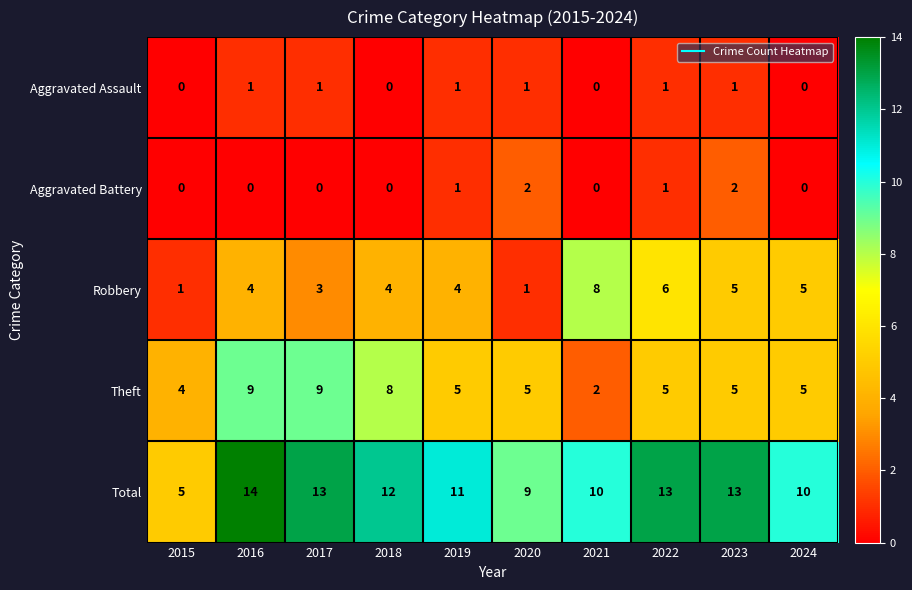

At which category is the sum across all series the highest?

2016